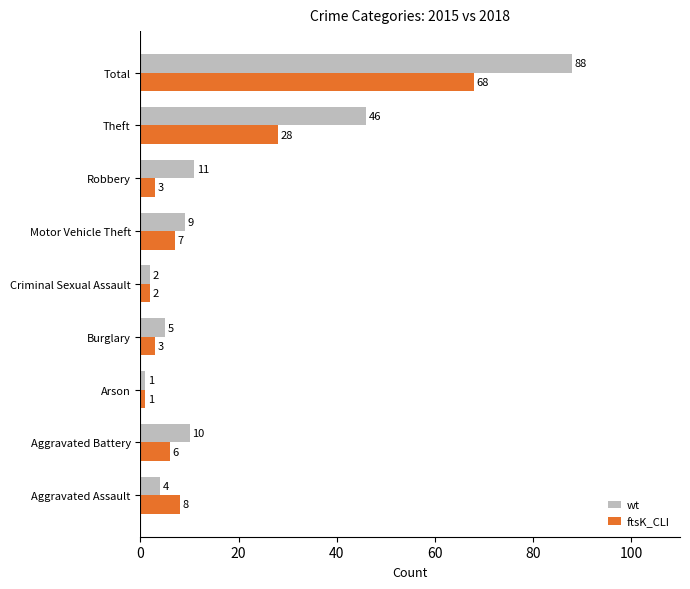

Is it true that wt equals 88 at Total?

True